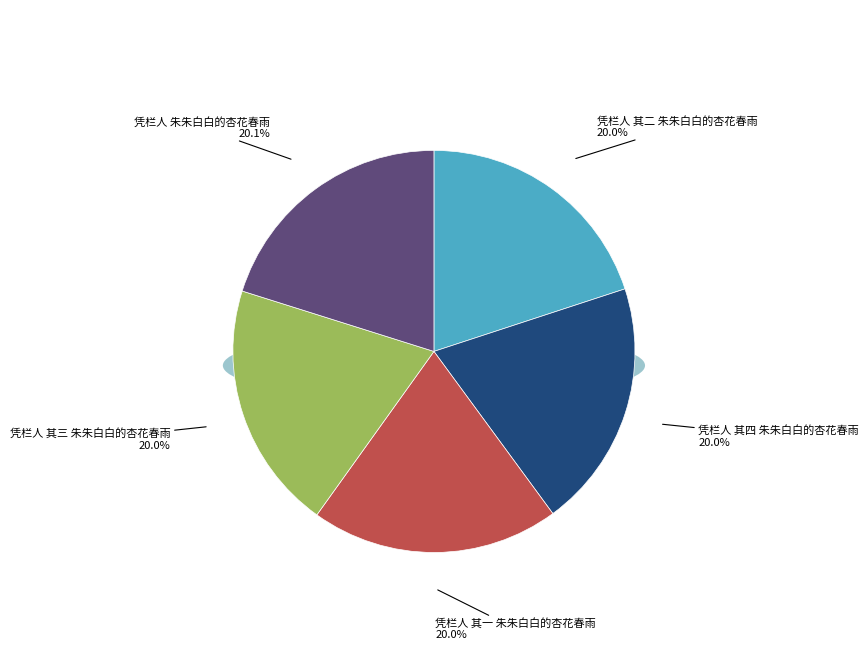

Is there any slice that represents more than half of the pie?

No